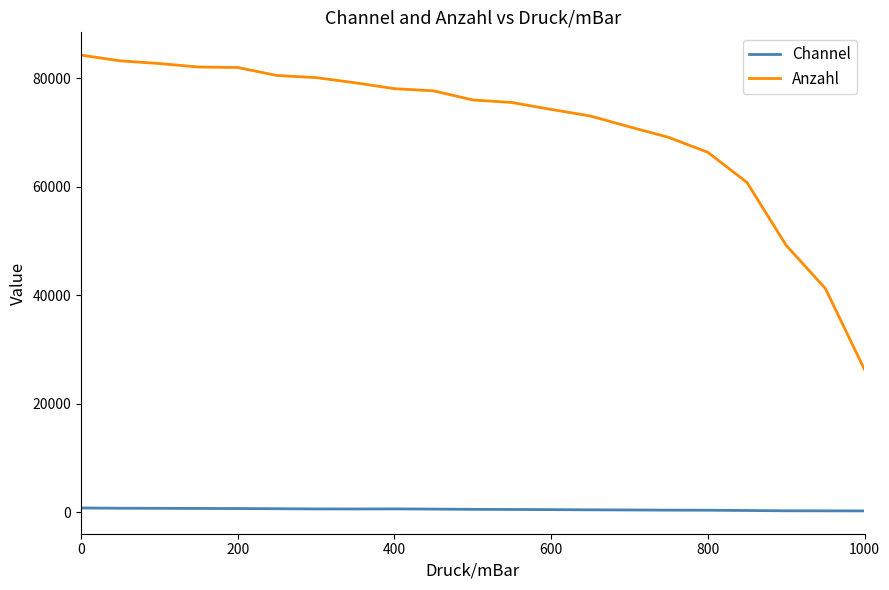

What is the difference between the second highest and minimum values in the Anzahl series?

56896